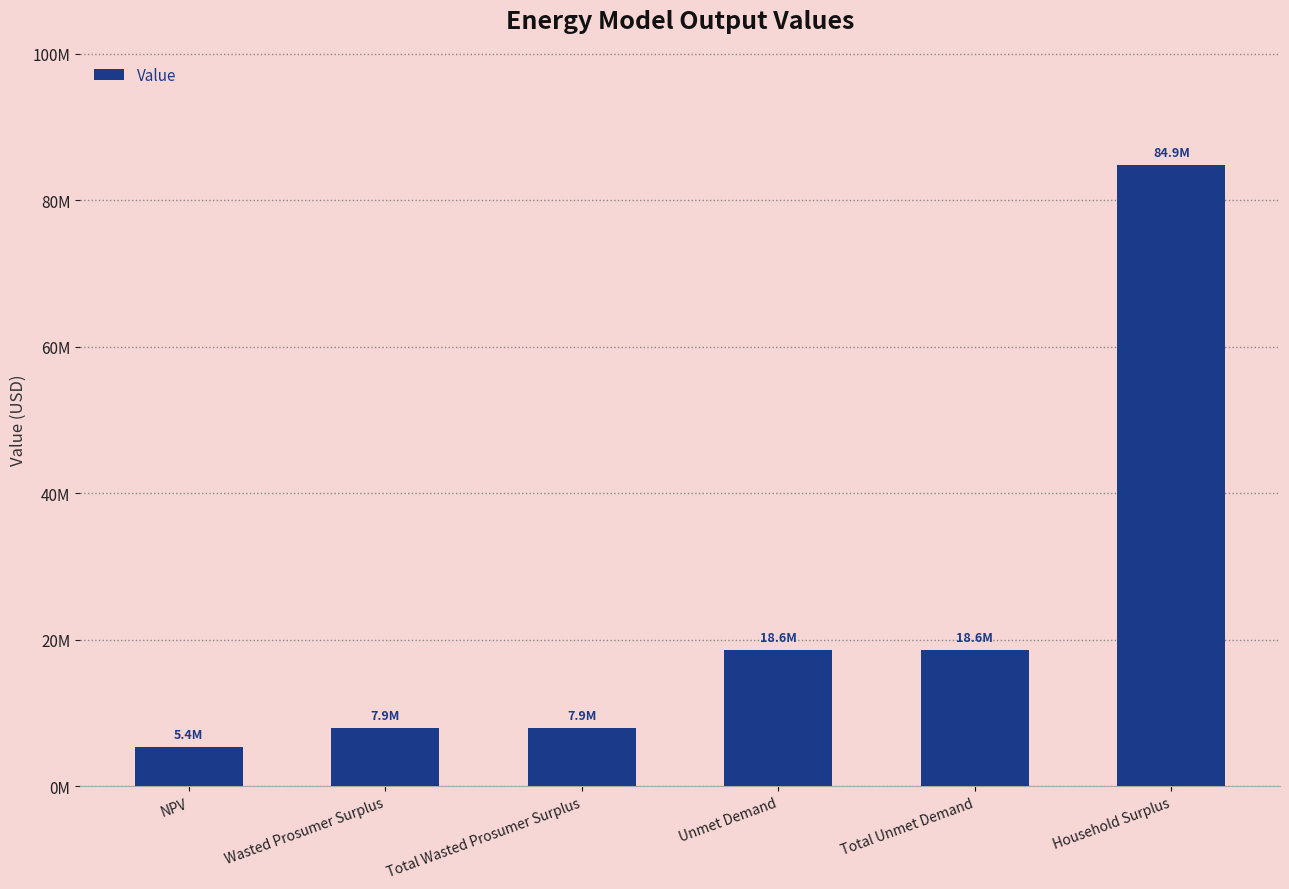

How many bars are there in total?

6